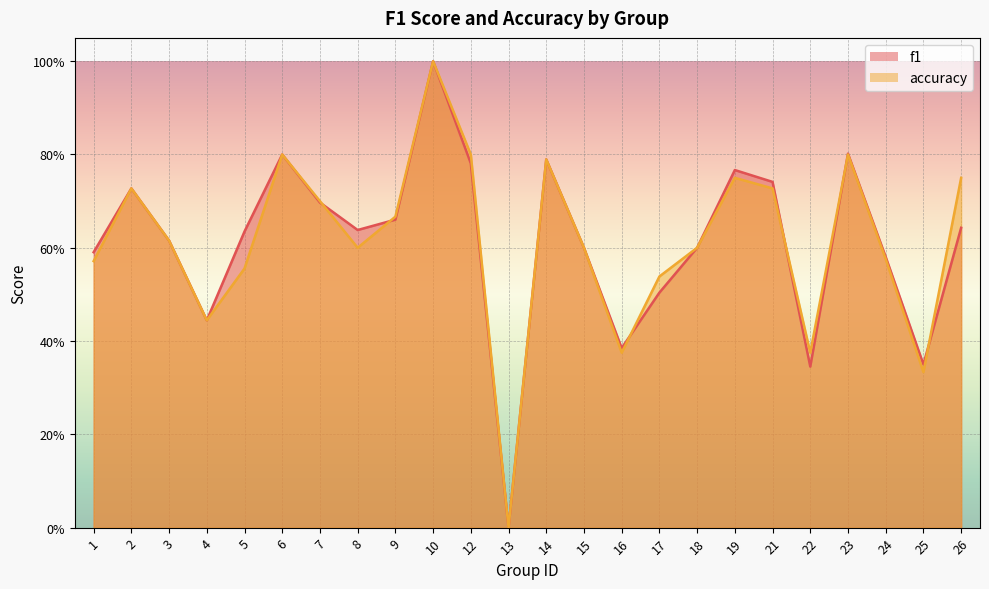

Which label corresponds to the smallest value in the chart?

13